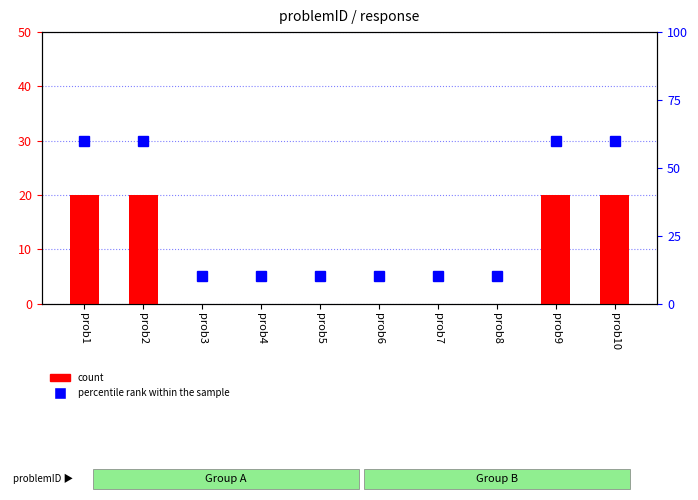

Count the percentile rank within the sample values in the range 10 to 60.

10